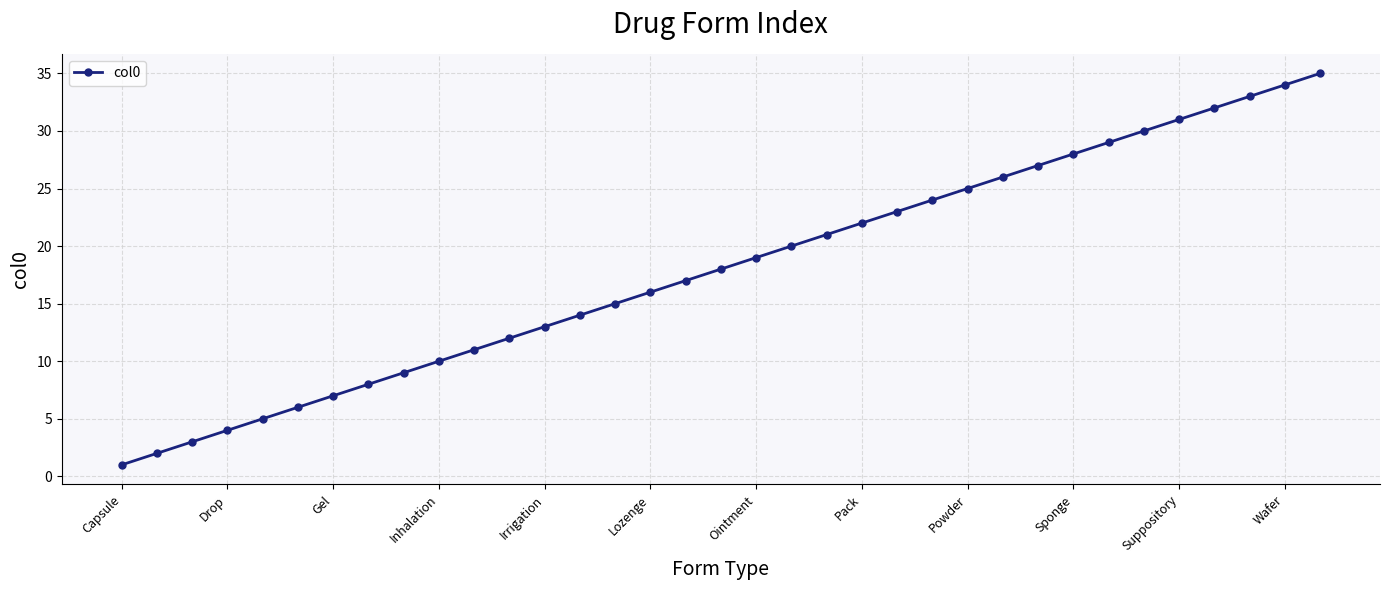

True or false: the data has more than 0 interior local peaks.

False